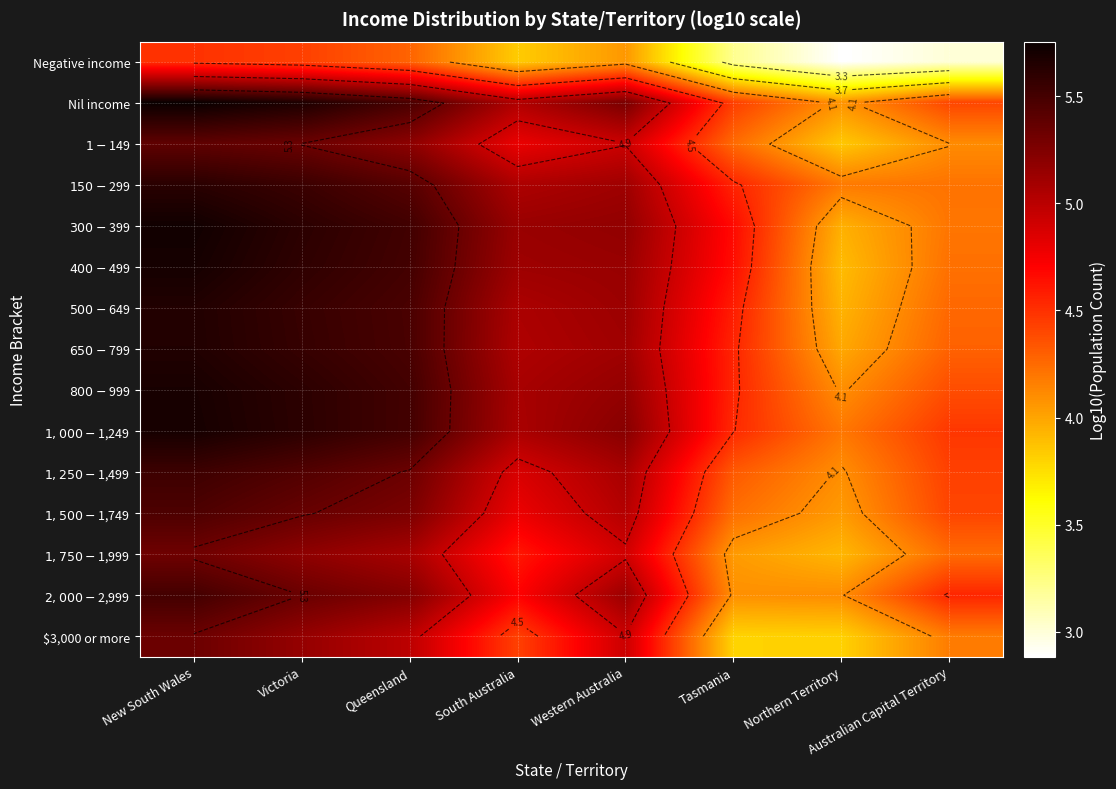

At which label does $300-$399 reach its peak?

New South Wales